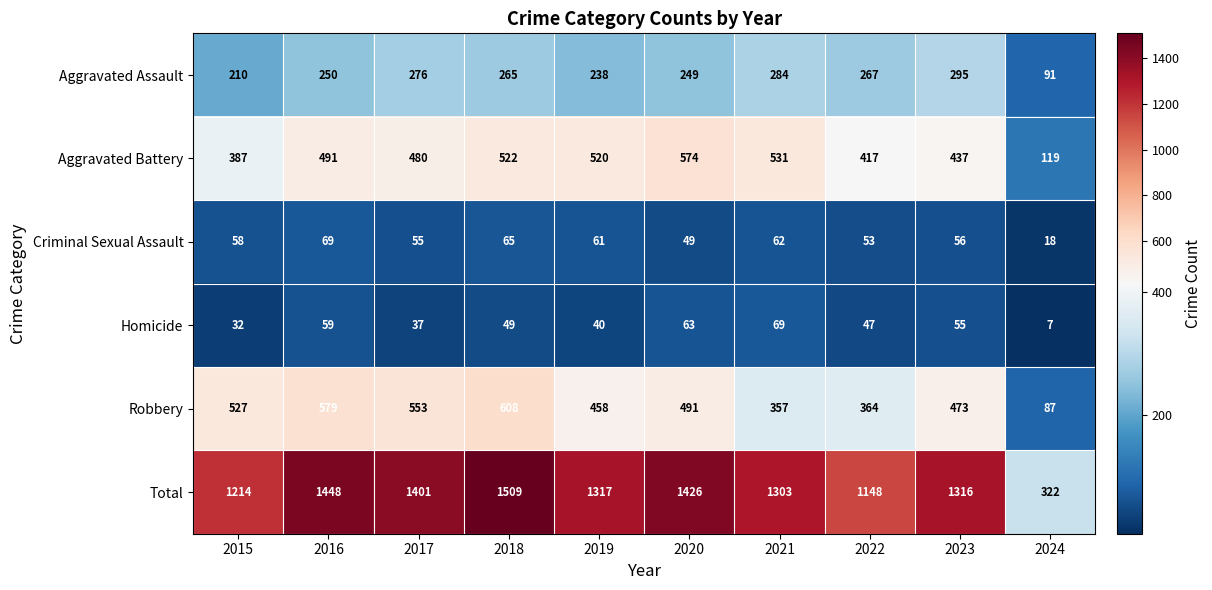

Which series has the largest range (max minus min)?

Total